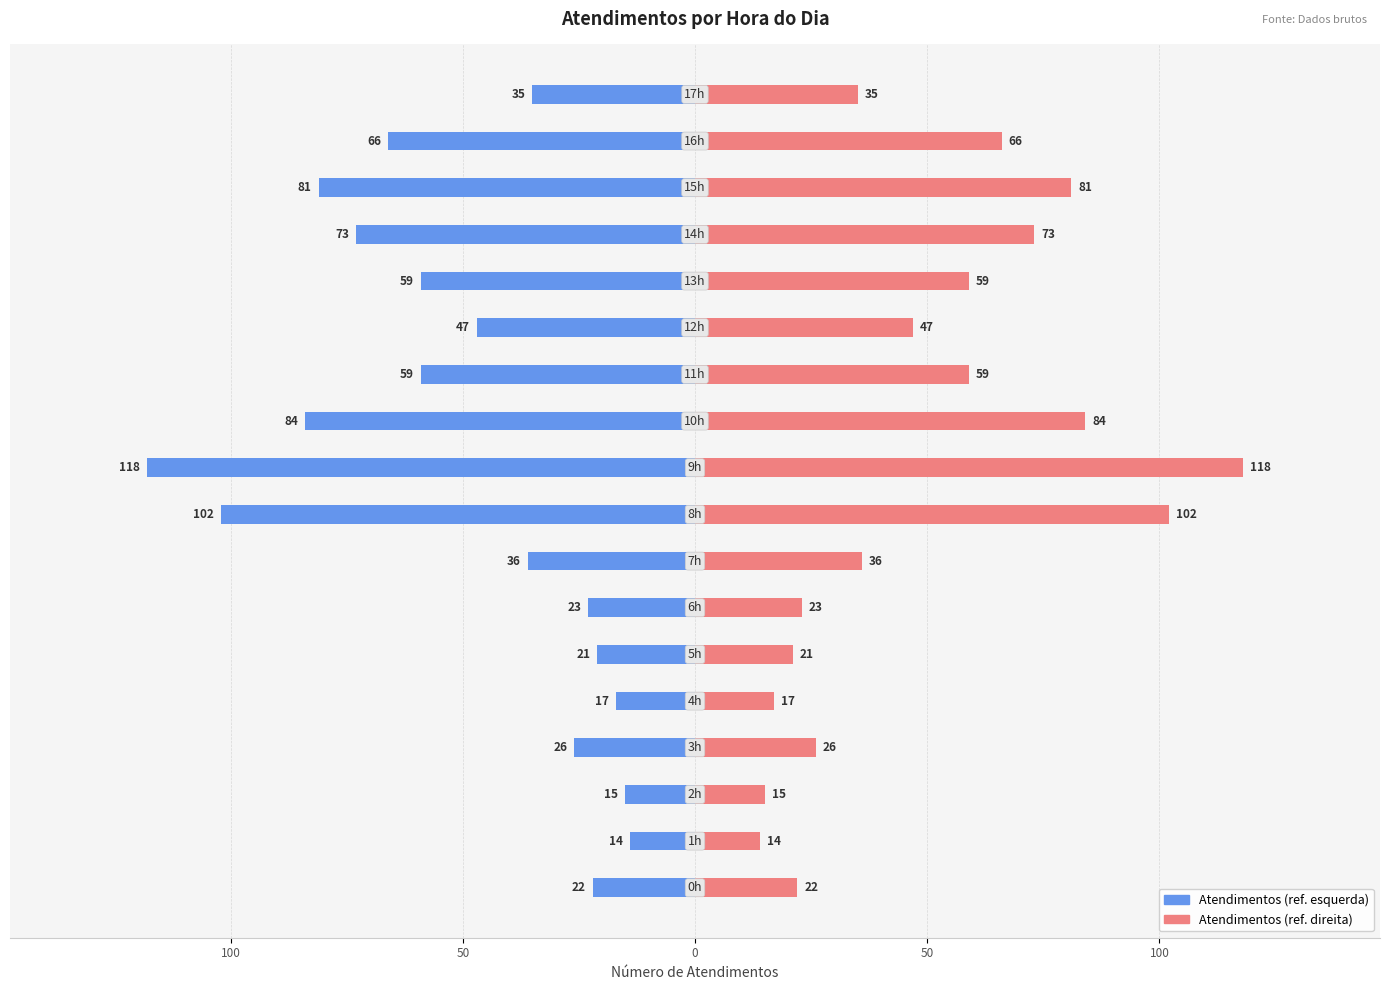

True or false: atendimentos has a value of 5 at 100.

False